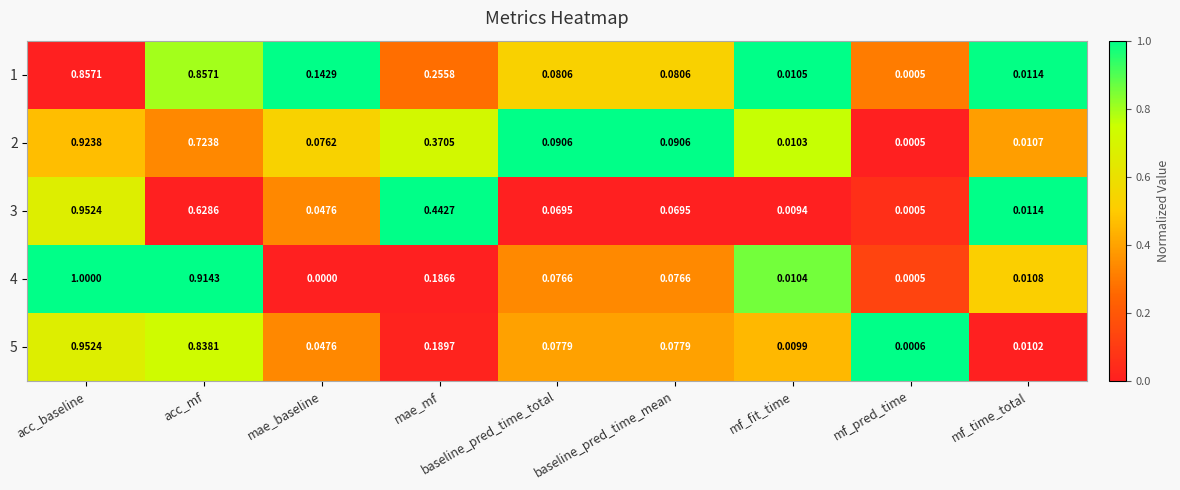

Is the value of 5 at acc_mf greater than the value of 3 at mae_baseline?

Yes